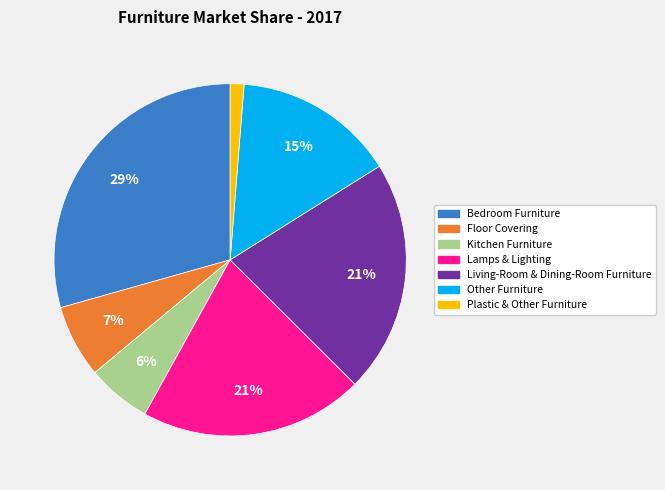

Is it true that Plastic & Other Furniture is 1% of the pie?

True